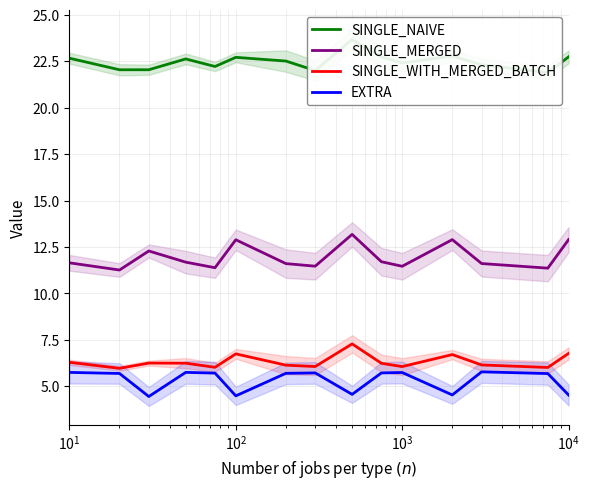

True or false: SINGLE_MERGED and SINGLE_WITH_MERGED_BATCH cross at least once.

False